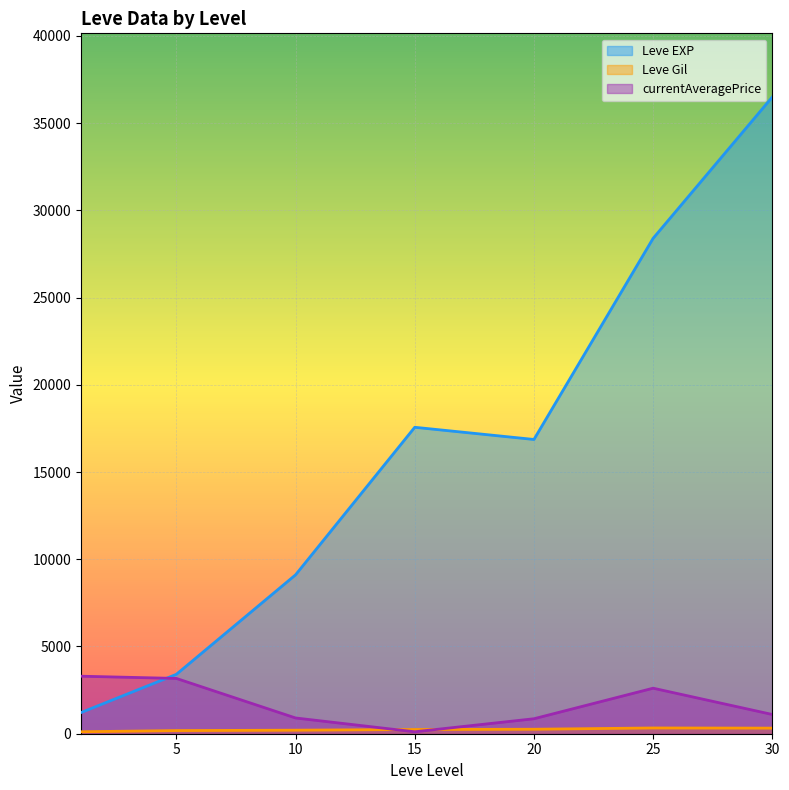

At 15, list the series in order from largest to smallest.

Leve EXP, currentAveragePrice, Leve Gil